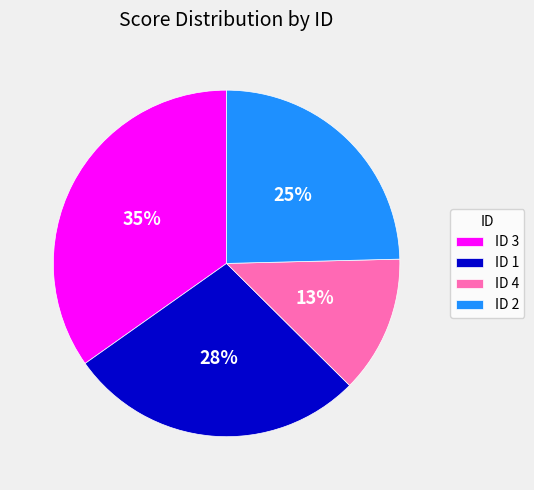

What percentage is the ID 4 slice, to the nearest percent?

13%